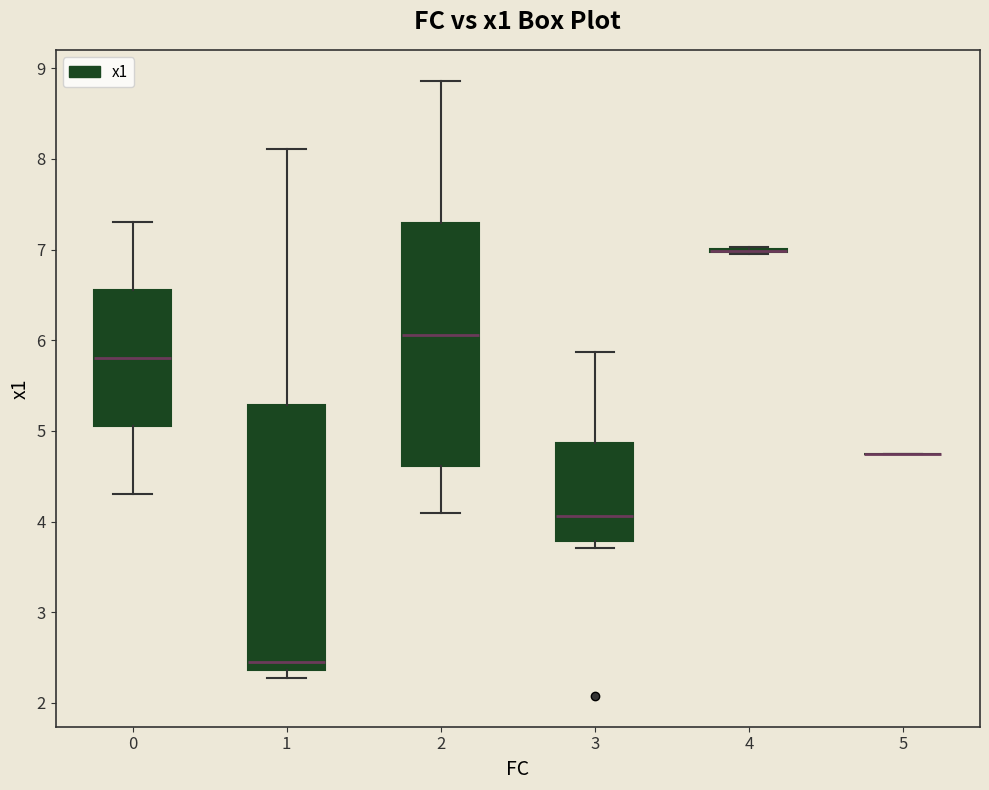

Reading left to right, transcribe this box plot: for each box, give where its median line is, the range the box spans, and where its two whiskers end, as read against the y-axis. The values are not printed on the chart, so give them approximately, as read against the axis.

0: median 5.8, box 5.1 to 6.6, whiskers 4.3 to 7.3
1: median 2.5, box 2.4 to 5.3, whiskers 2.3 to 8.1
2: median 6.1, box 4.6 to 7.3, whiskers 4.1 to 8.9
3: median 4.1, box 3.8 to 4.9, whiskers 3.7 to 5.9
4: box collapsed to a line at 7.0, whiskers 6.9 to 7.0
5: box collapsed to a line at 4.7, whiskers 4.7 to 4.7